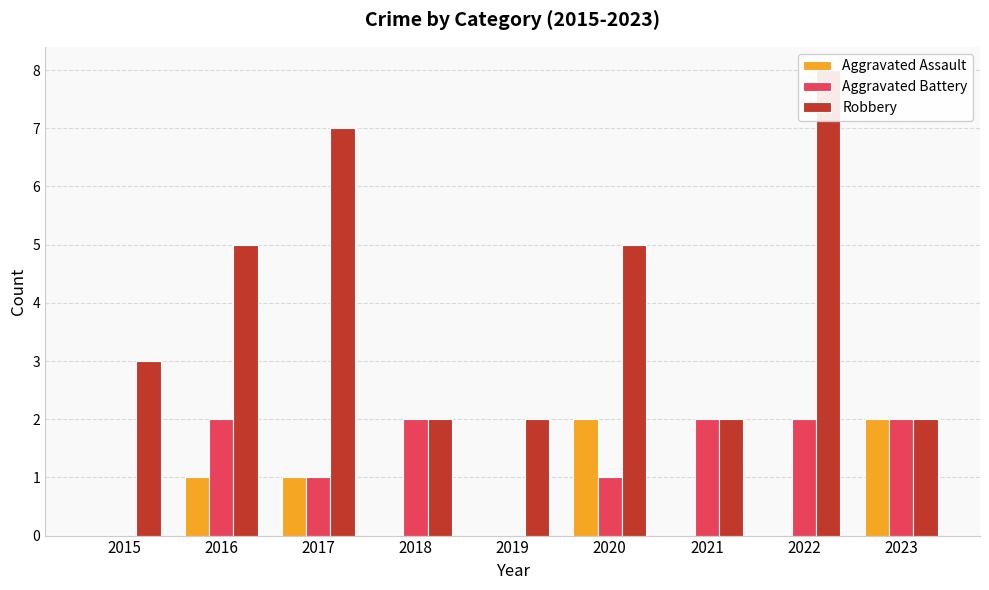

Which category has the lowest value in the Aggravated Battery series?

2015